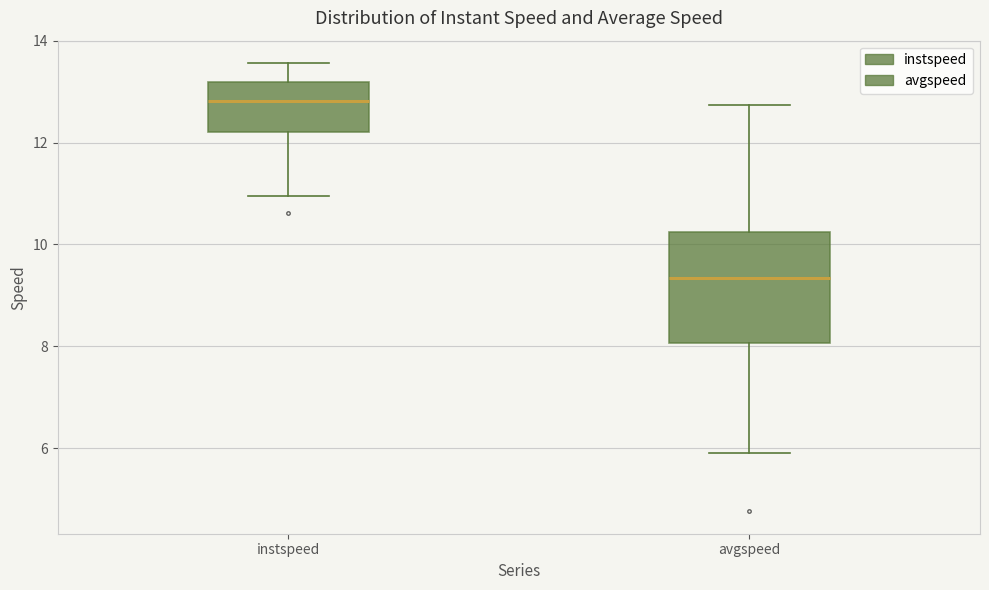

Reading left to right, read every box against the y-axis: the position of its median line, the range the box covers, and the ends of its whiskers. The values are not printed on the chart, so give them approximately, as read against the axis.

instspeed: median 12.8, box 12.2 to 13.2, whiskers 11.0 to 13.6
avgspeed: median 9.4, box 8.0 to 10.2, whiskers 5.8 to 12.8